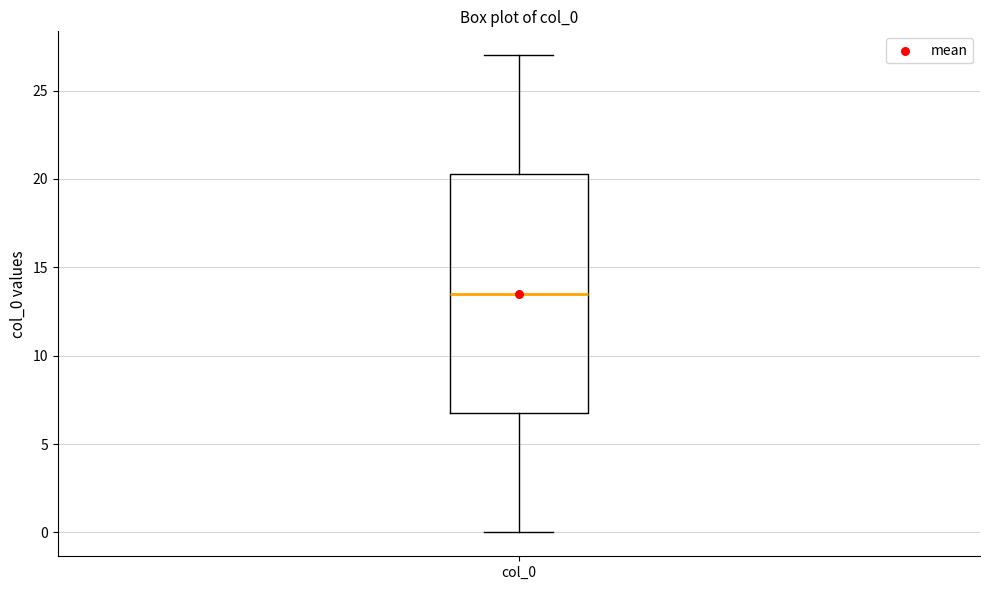

Transcribe this box plot: give where the median line is, the range the box spans, and where the two whiskers end, as read against the y-axis. The values are not printed on the chart, so give them approximately, as read against the axis.

median 13.5, box 7.0 to 20.5, whiskers 0.0 to 27.0